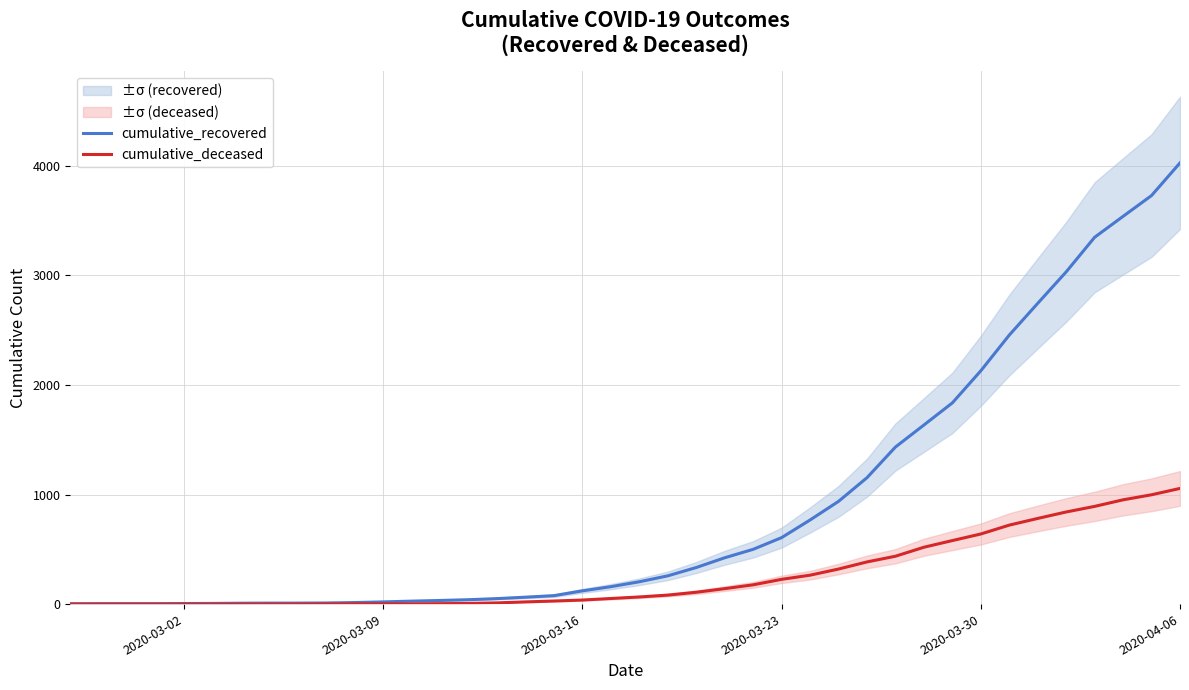

At which label is cumulative_recovered closest to 2015?

2020-03-30